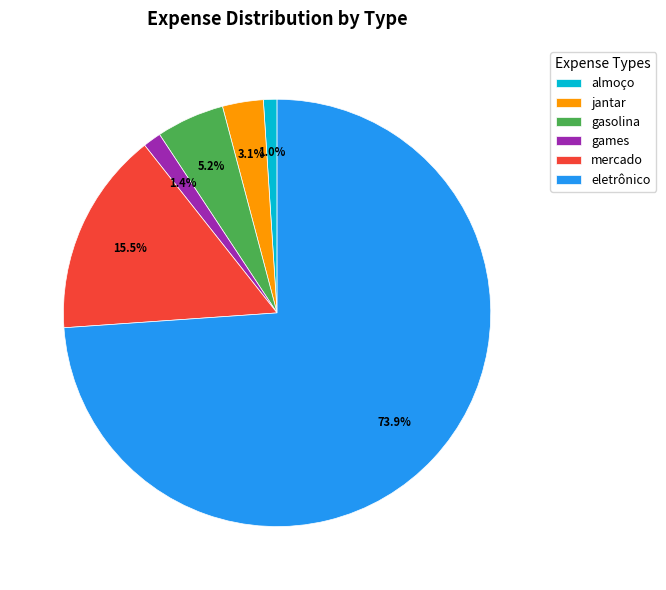

Which slice is the largest?

eletrônico